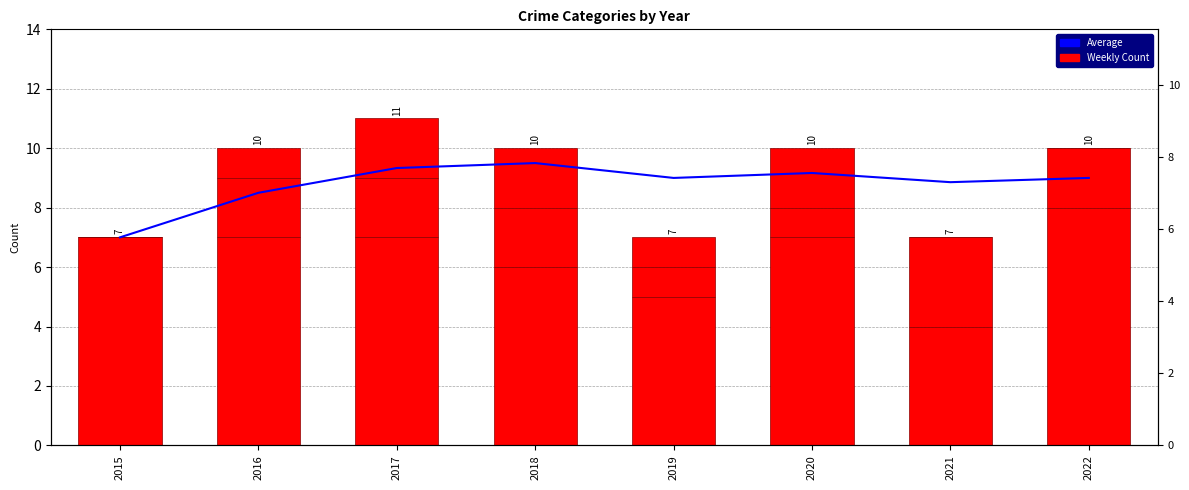

How many data points in Aggravated Battery are less than 2?

3